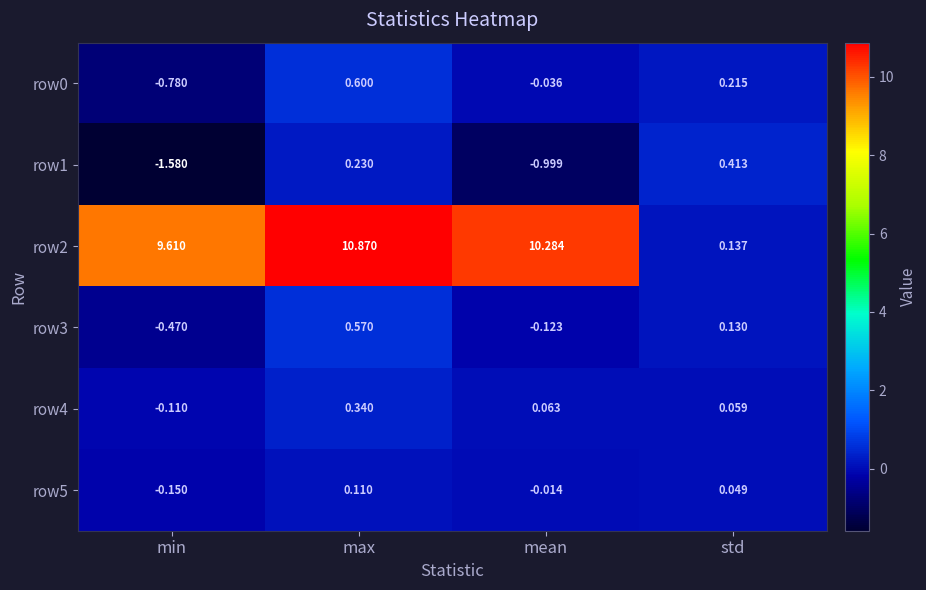

At which category does the chart reach its peak across all series?

max